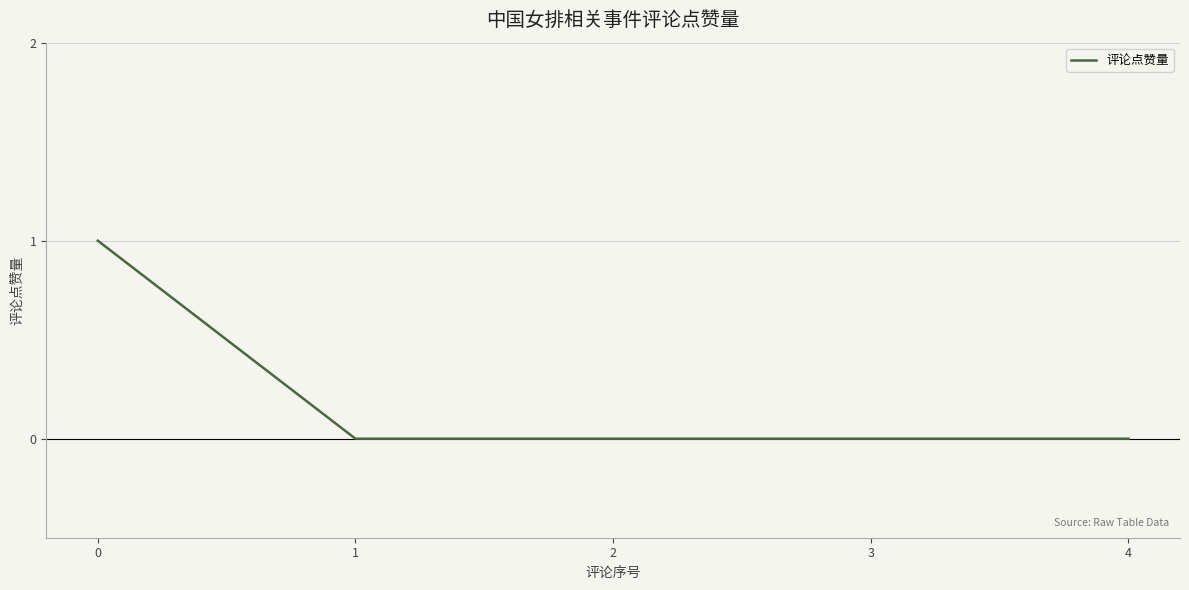

The value at 0 is 1. True or false?

True